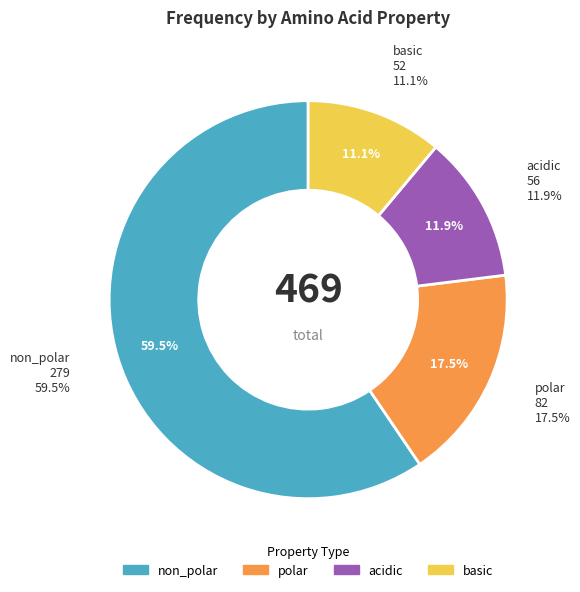

Between acidic and basic, which is larger?

acidic